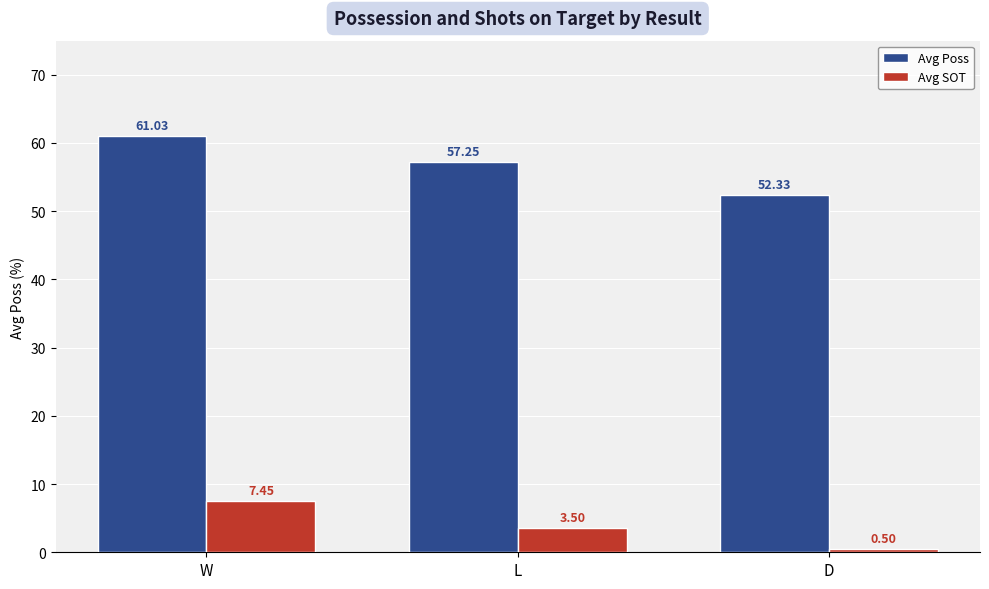

Which category has the highest value across all series?

W